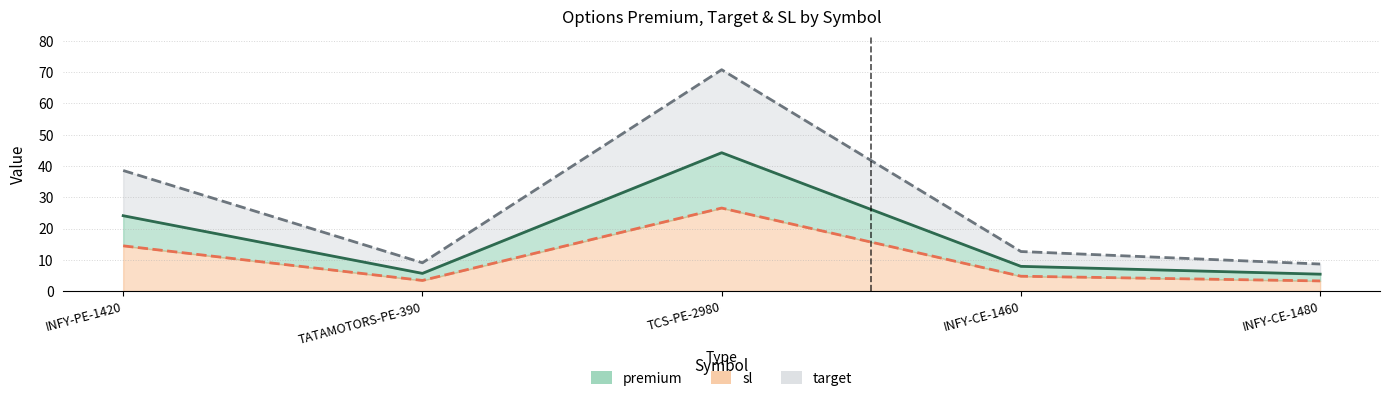

What are all the series names shown in the legend?

premium, target, sl